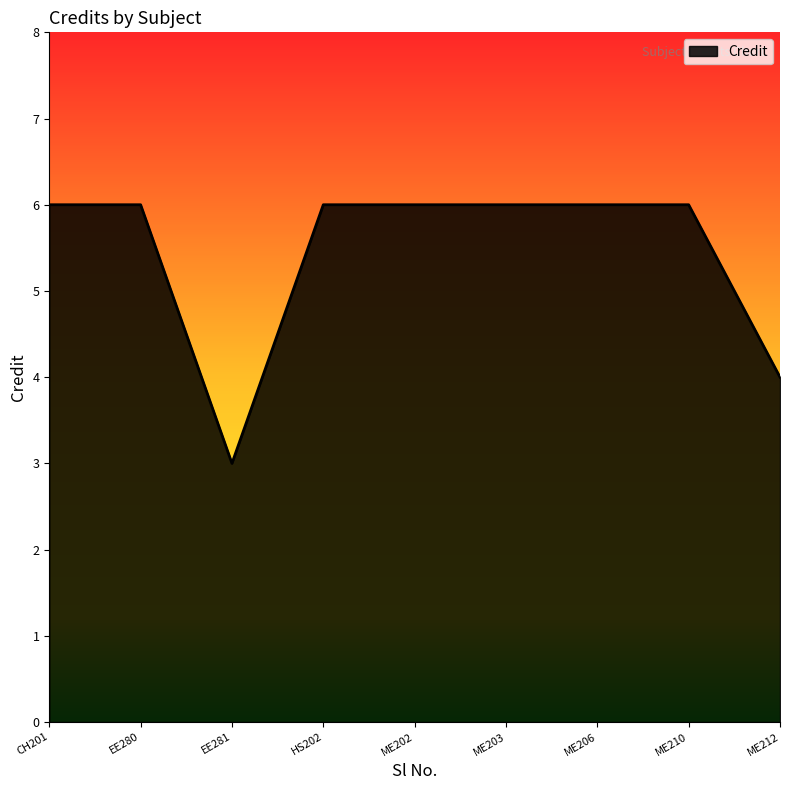

What is the sum of all values?

49